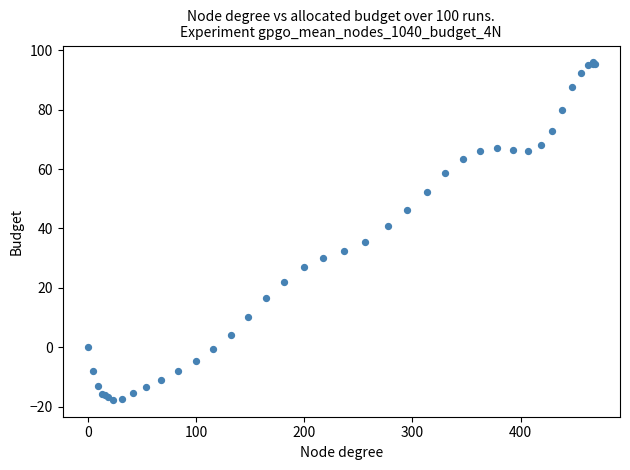

What Y value in the scatter plot is closest to 39?

40.9